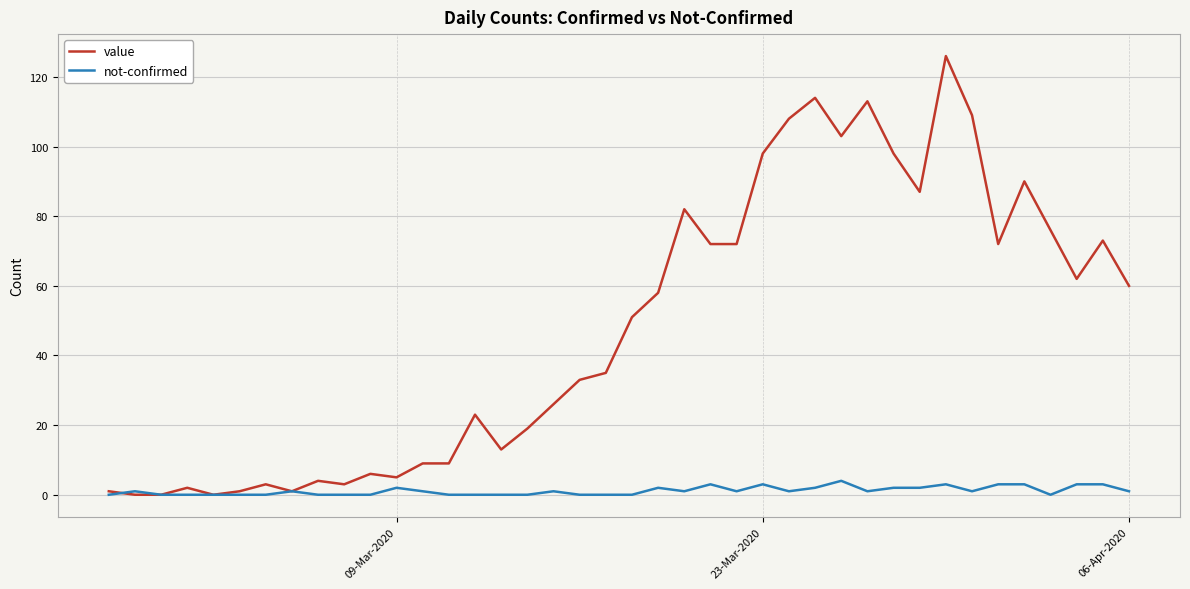

Which series has the largest total across all categories?

value